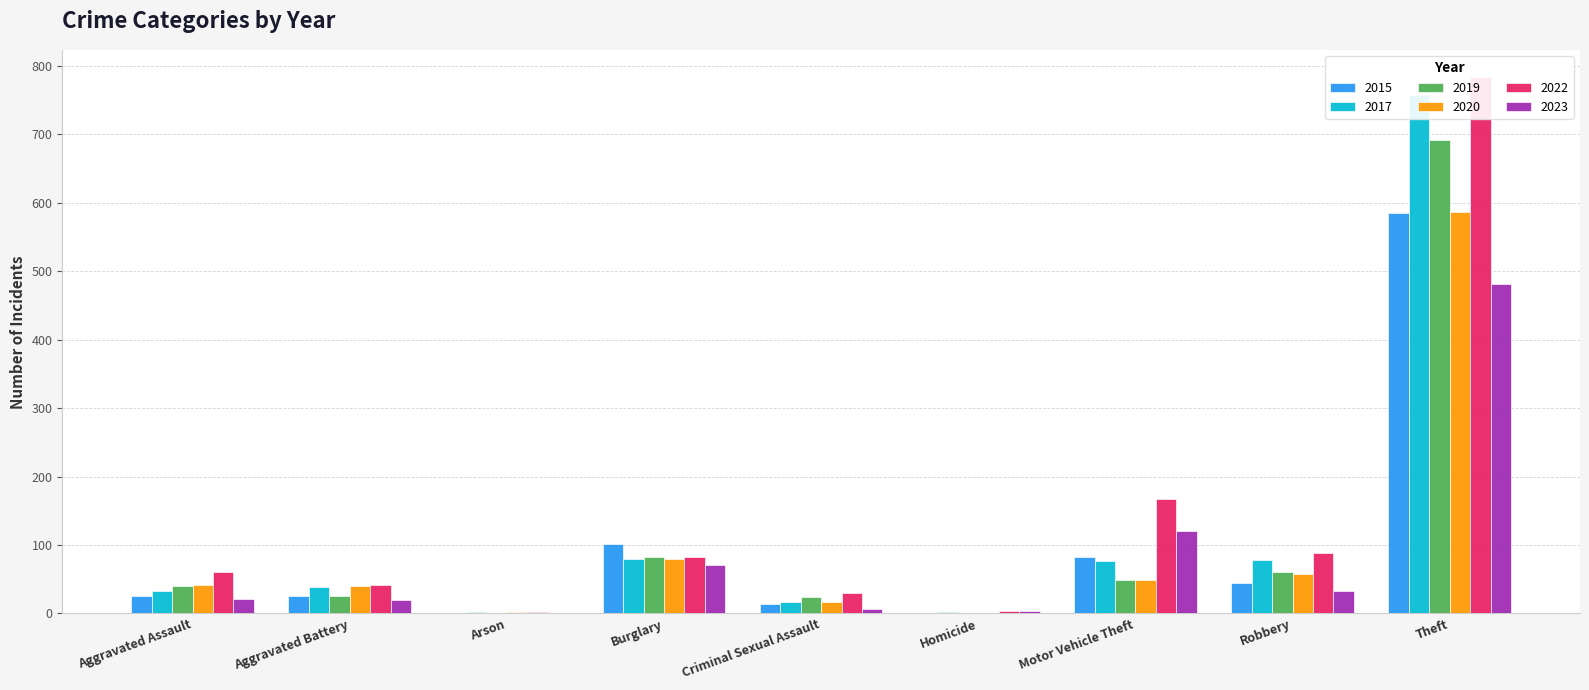

Reading left to right, list all the values displayed in this chart.

2015: 26	25	1	101	14	1	82	44	585
2017: 32	38	2	79	16	2	77	78	758
2019: 40	26	0	82	24	0	48	60	692
2020: 41	40	2	80	17	1	48	58	586
2022: 61	42	2	82	29	3	167	88	784
2023: 21	19	1	71	7	3	120	32	481